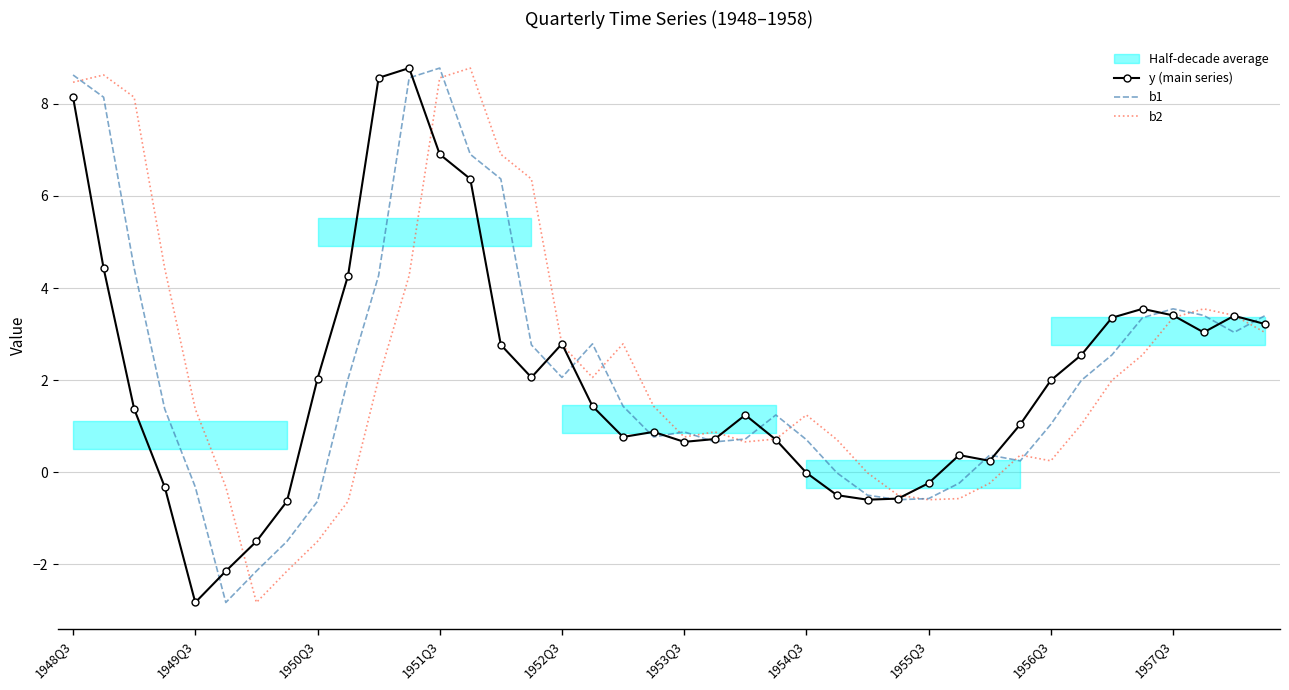

What is the maximum value for b1?

8.8